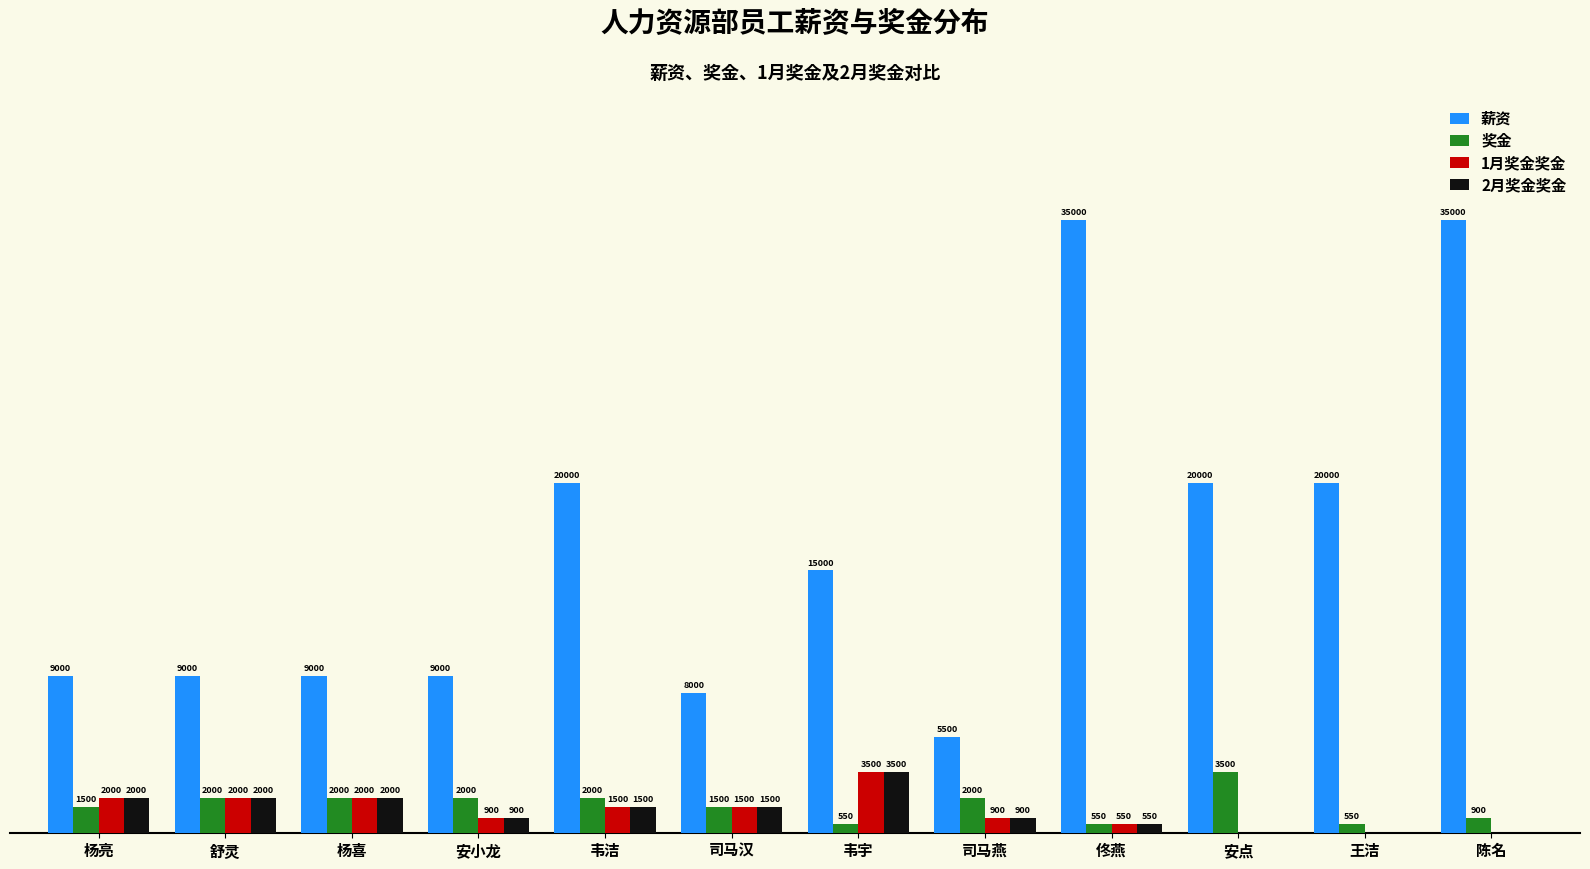

Which series has the largest total across all categories?

薪资